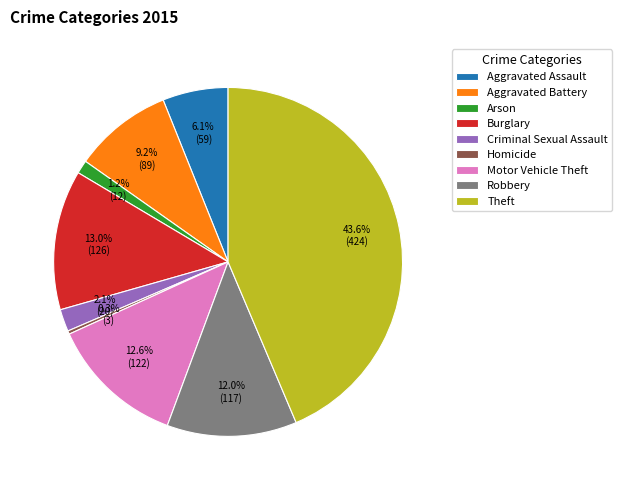

How many slices are in this pie chart?

9